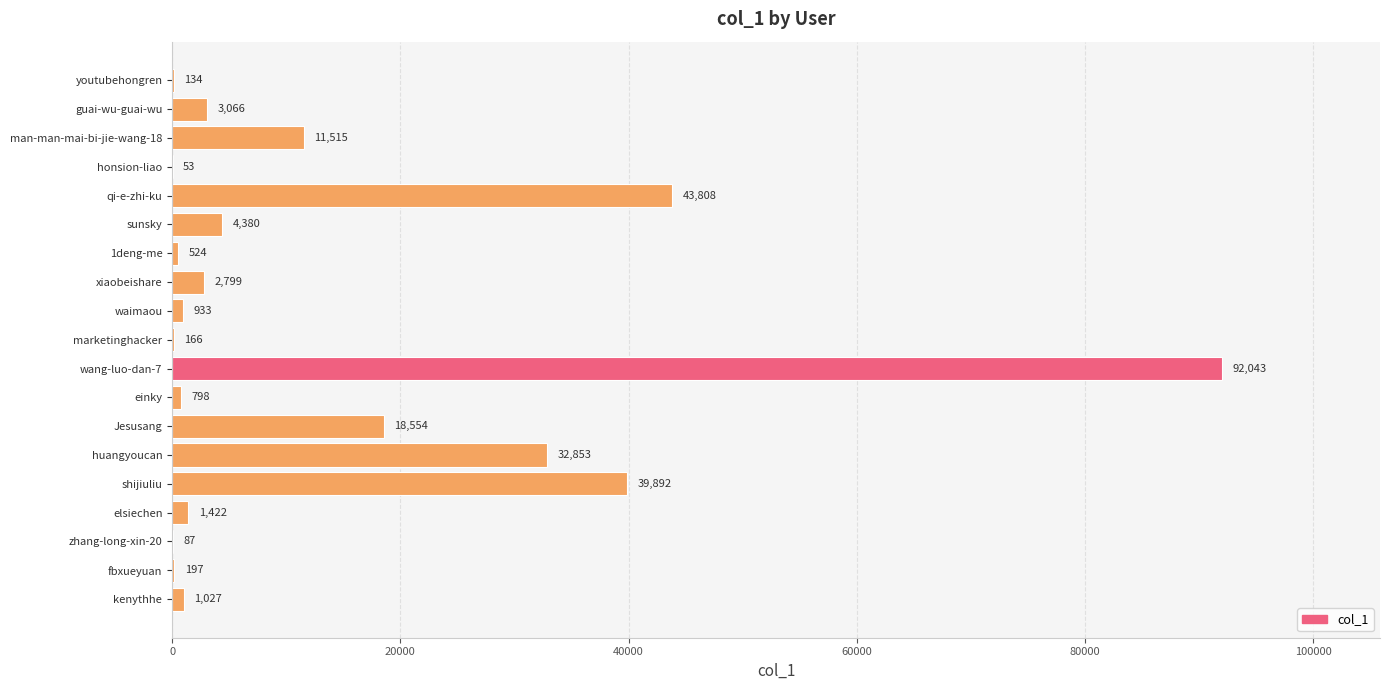

Reading top to bottom, transcribe all the data shown in this chart.

youtubehongren=134	guai-wu-guai-wu=3066	man-man-mai-bi-jie-wang-18=11515	honsion-liao=53	qi-e-zhi-ku=43808	sunsky=4380	1deng-me=524	xiaobeishare=2799	waimaou=933	marketinghacker=166	wang-luo-dan-7=92043	einky=798	Jesusang=18554	huangyoucan=32853	shijiuliu=39892	elsiechen=1422	zhang-long-xin-20=87	fbxueyuan=197	kenythhe=1027